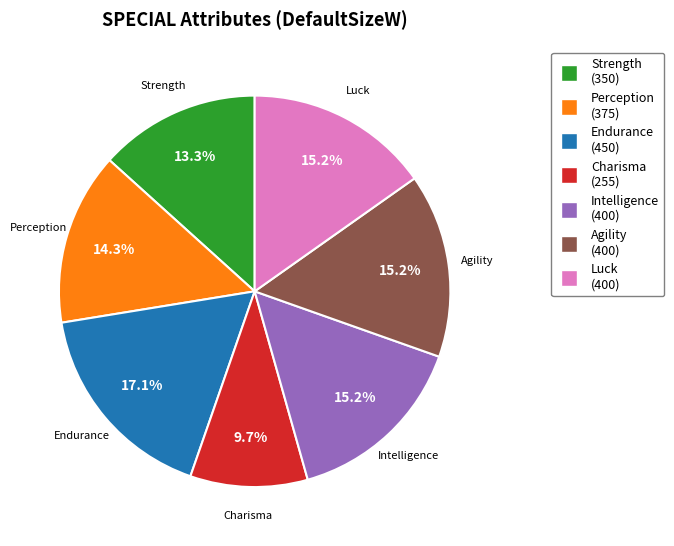

Is there any slice that represents more than half of the pie?

No